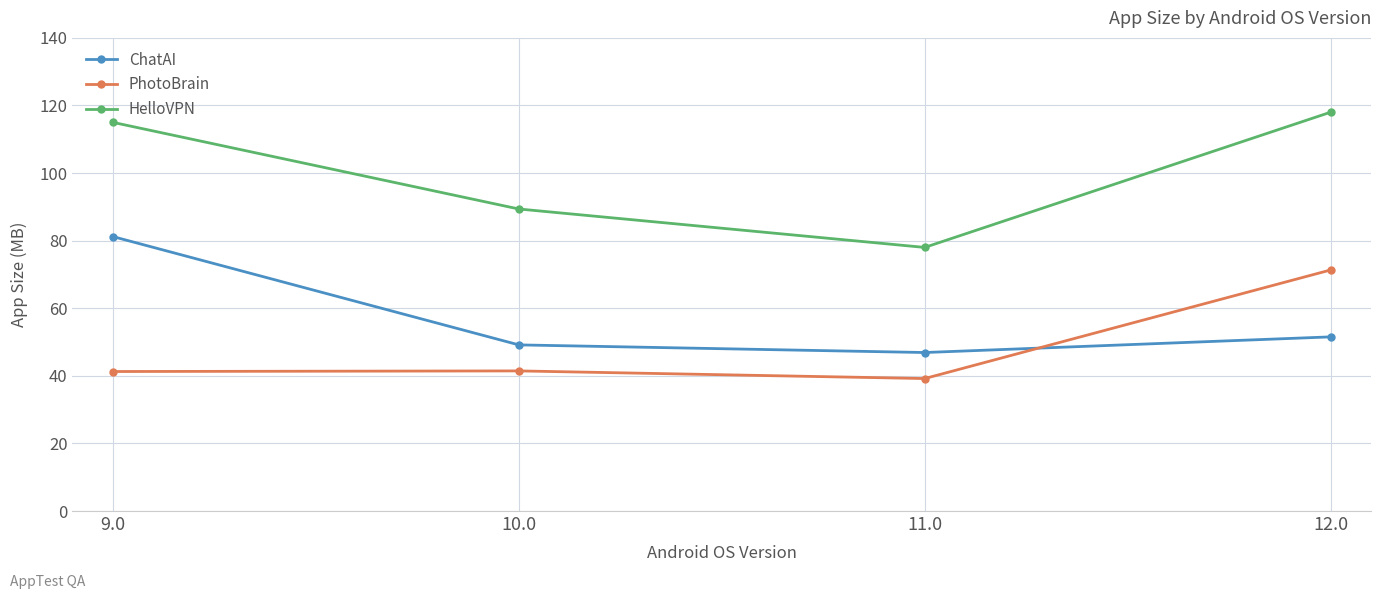

True or false: ChatAI has more than 2 interior local peaks.

False